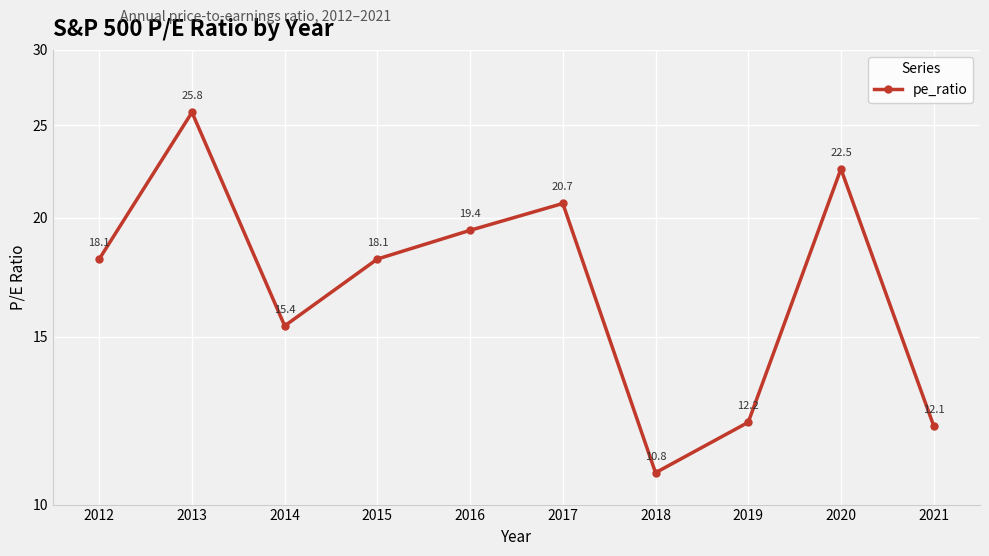

What is the approximate value at 2014?

15.4